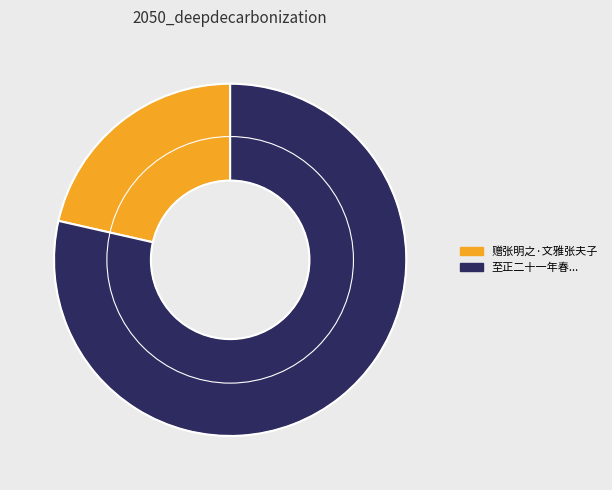

Approximately how many times larger is the value at 赠张明之·文雅张夫子 compared to 至正二十一年春...?

0.3